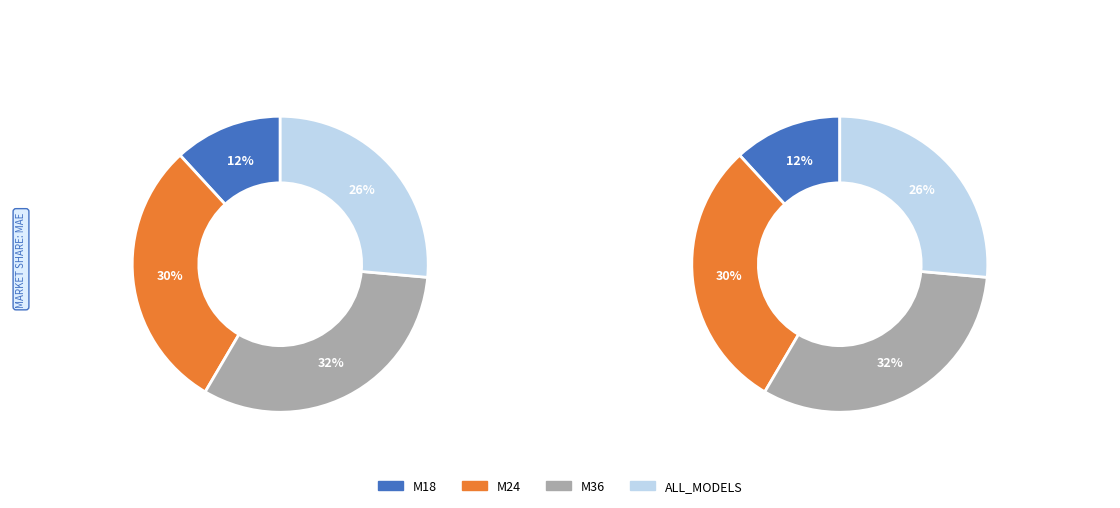

Combined, what portion of the pie is M18 and M24?

41.5%